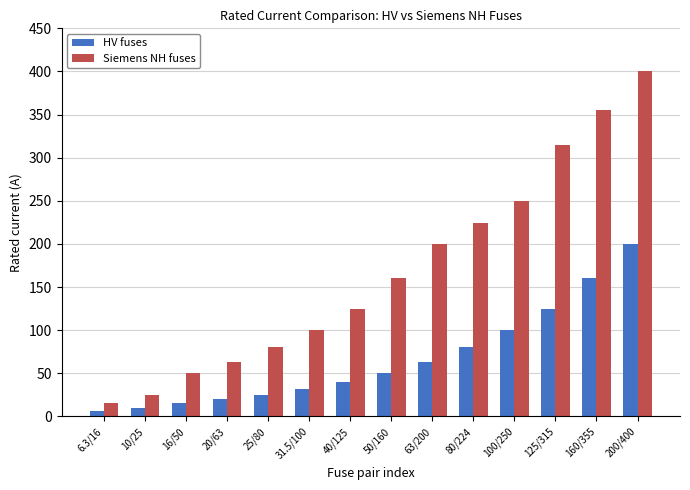

Rank the series by their average value, from lowest to highest.

HV fuses, Siemens NH fuses